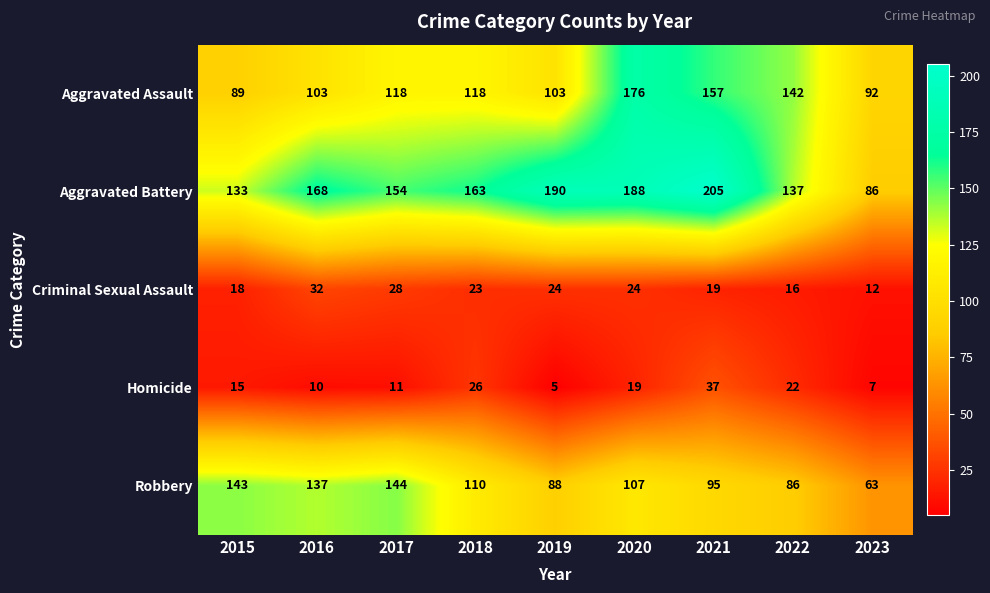

What is the total value across all series at 2015?

398